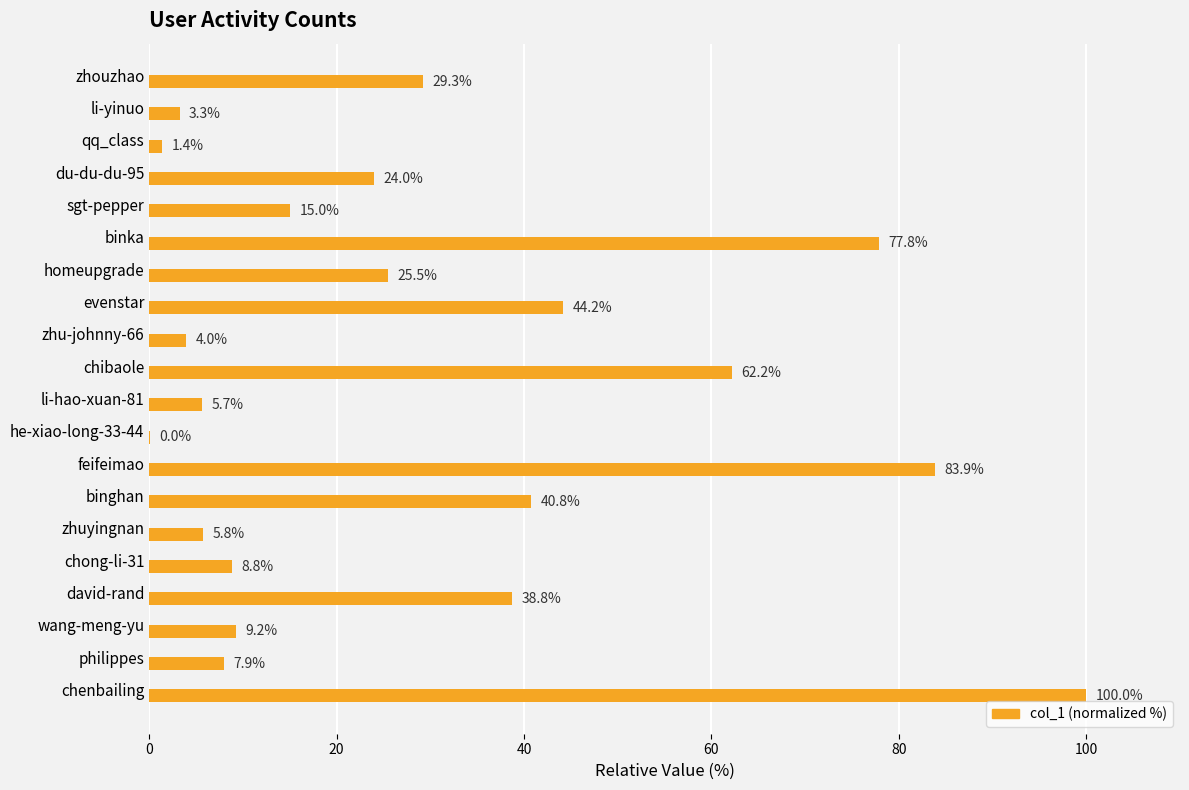

Which label corresponds to the largest value in the chart?

chenbailing